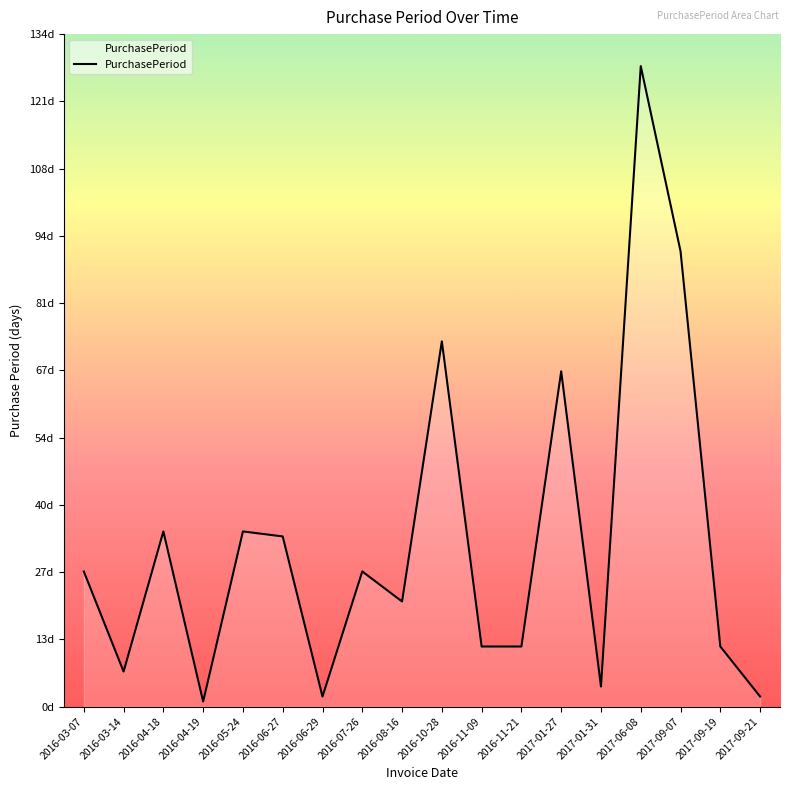

Does the chart have visible grid lines?

No